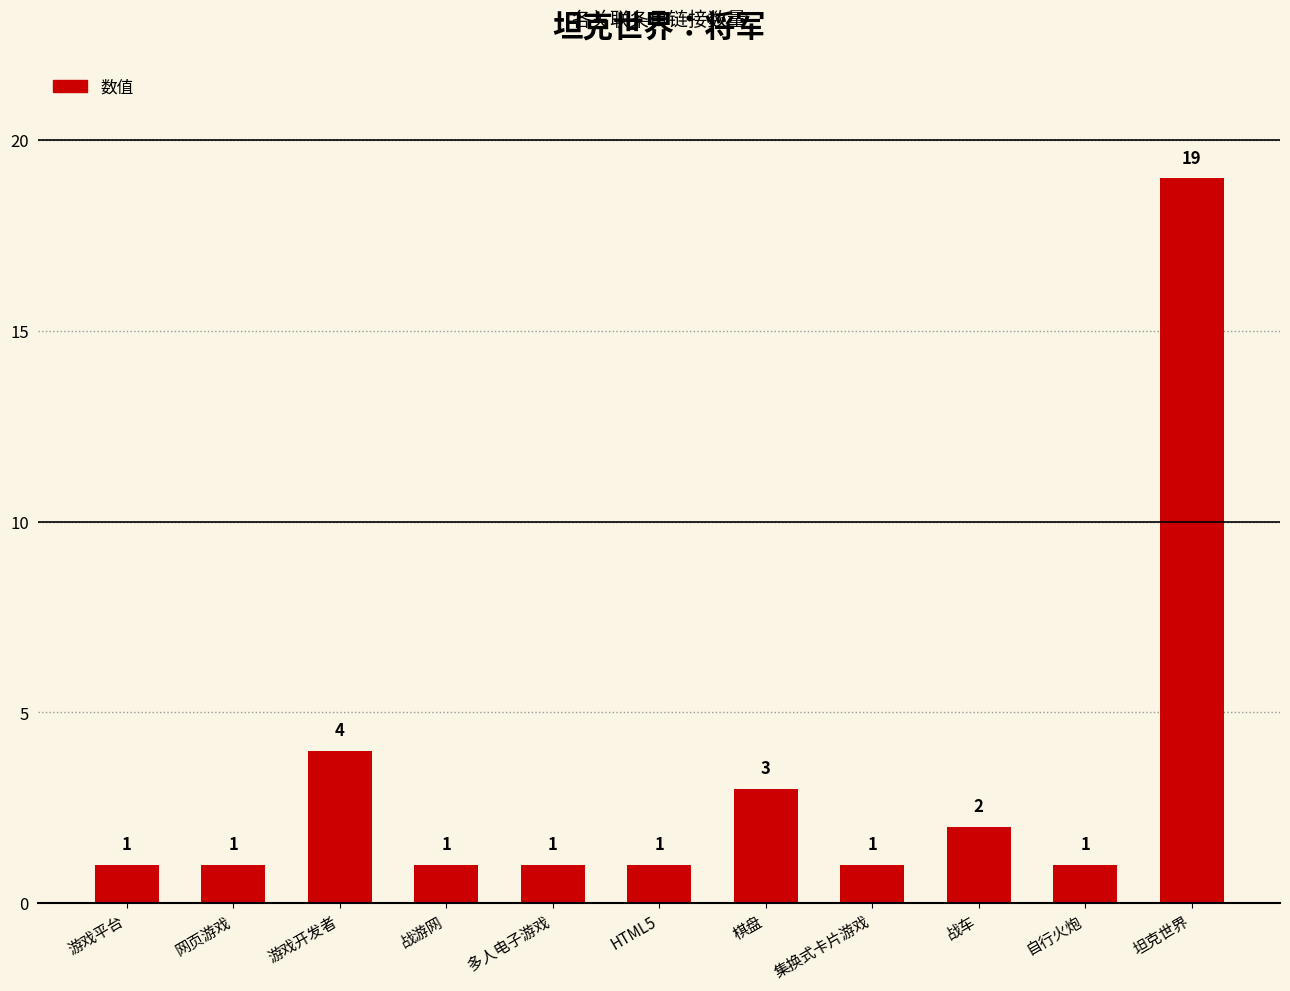

The chart shows a value of 0 at 战游网. True or false?

False